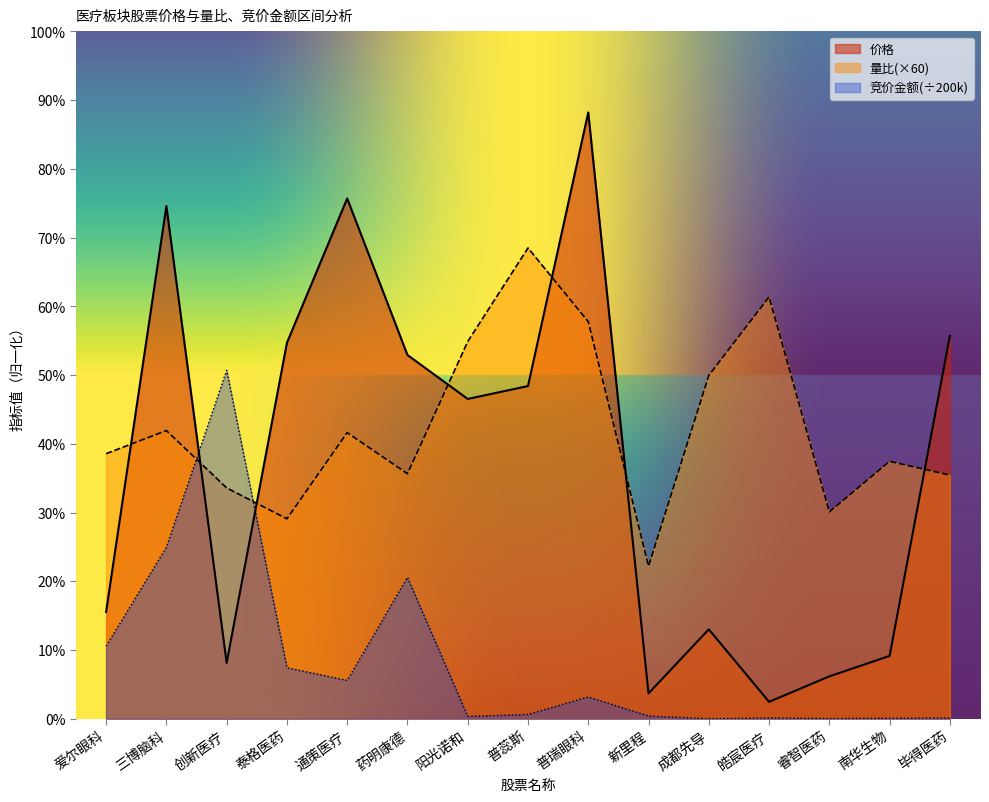

Does the chart have visible grid lines?

No